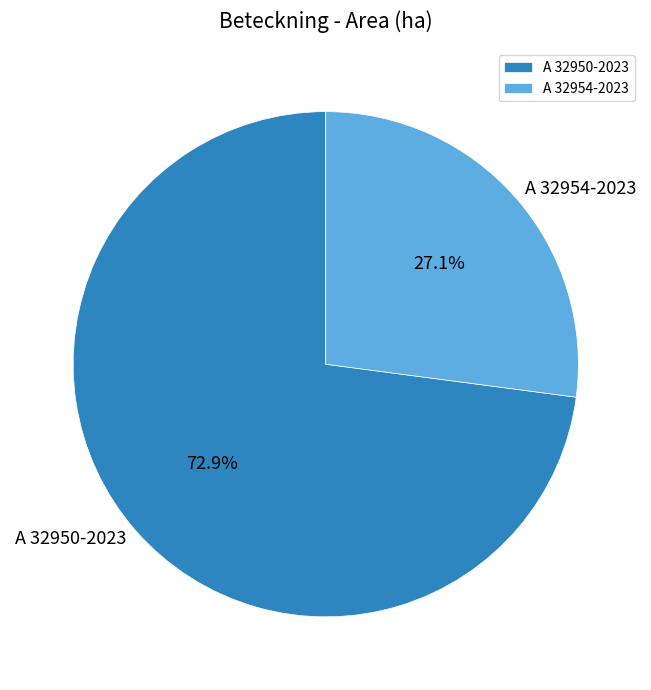

What percentage is the A 32950-2023 slice, to the nearest percent?

73%